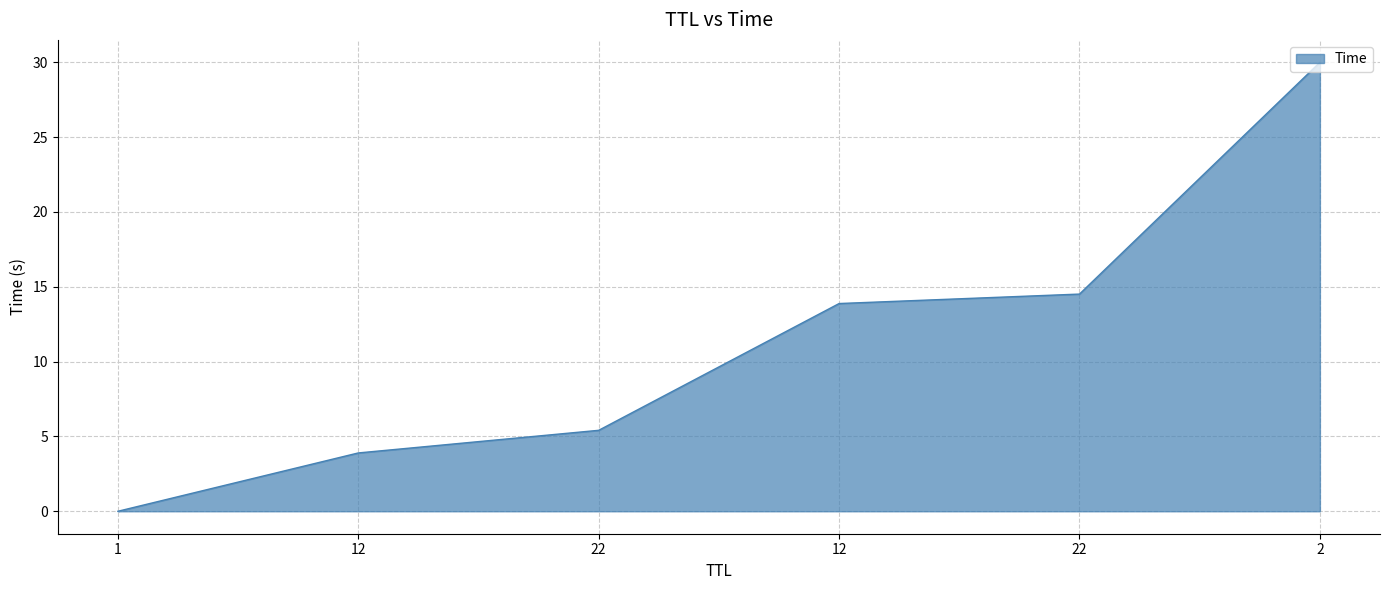

What is the label of the 6th point from the right?

1